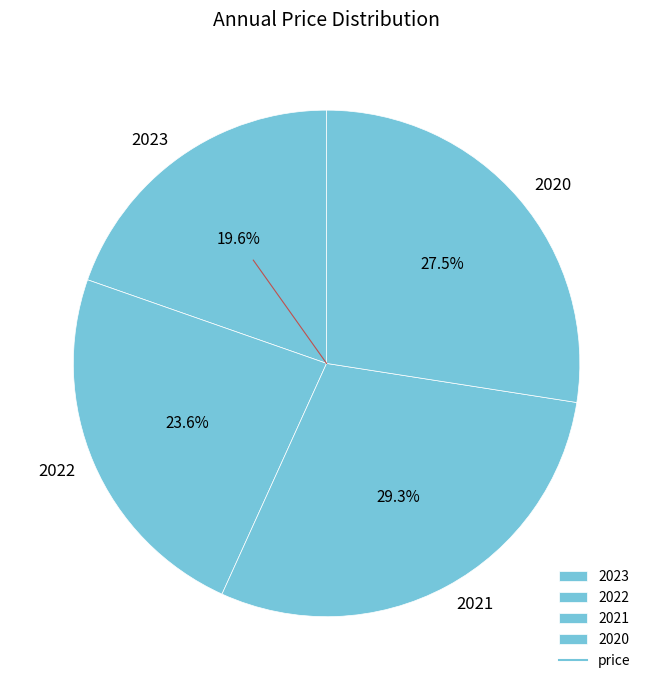

Is there any slice that represents more than half of the pie?

No